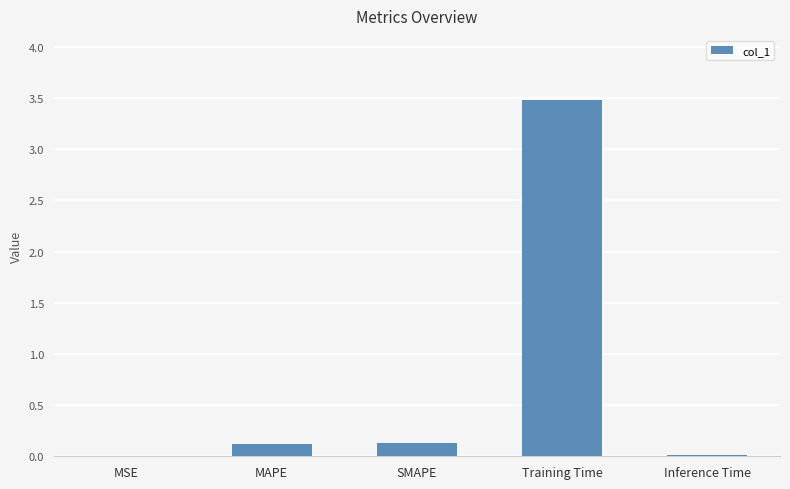

The value at Inference Time is 0.0. True or false?

True